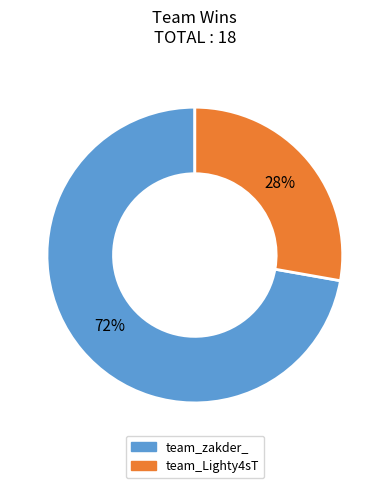

To the nearest percent, what is the average slice percentage?

50%